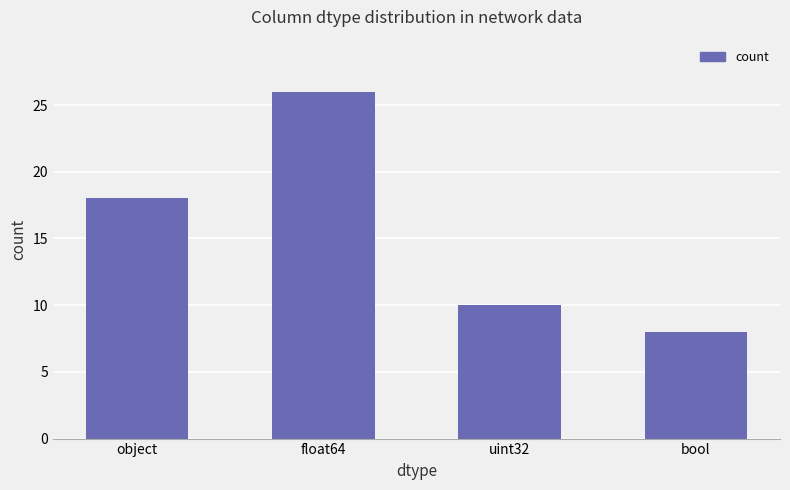

How many bars are there in total?

4